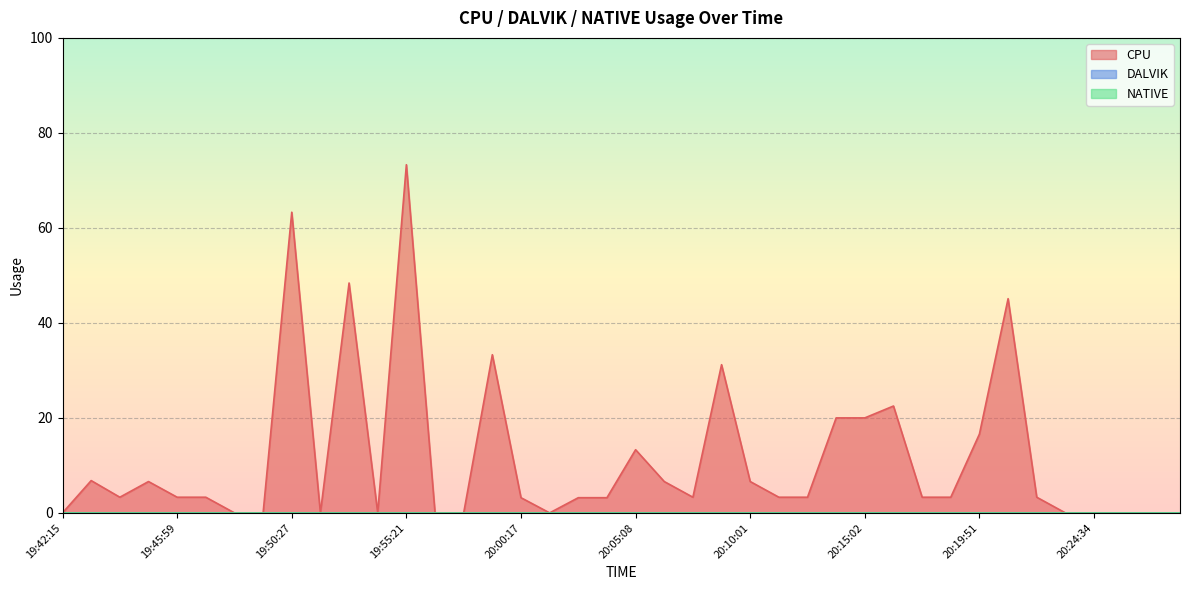

Is the value of DALVIK at 20:07:32 greater than the value of CPU at 19:57:50?

No